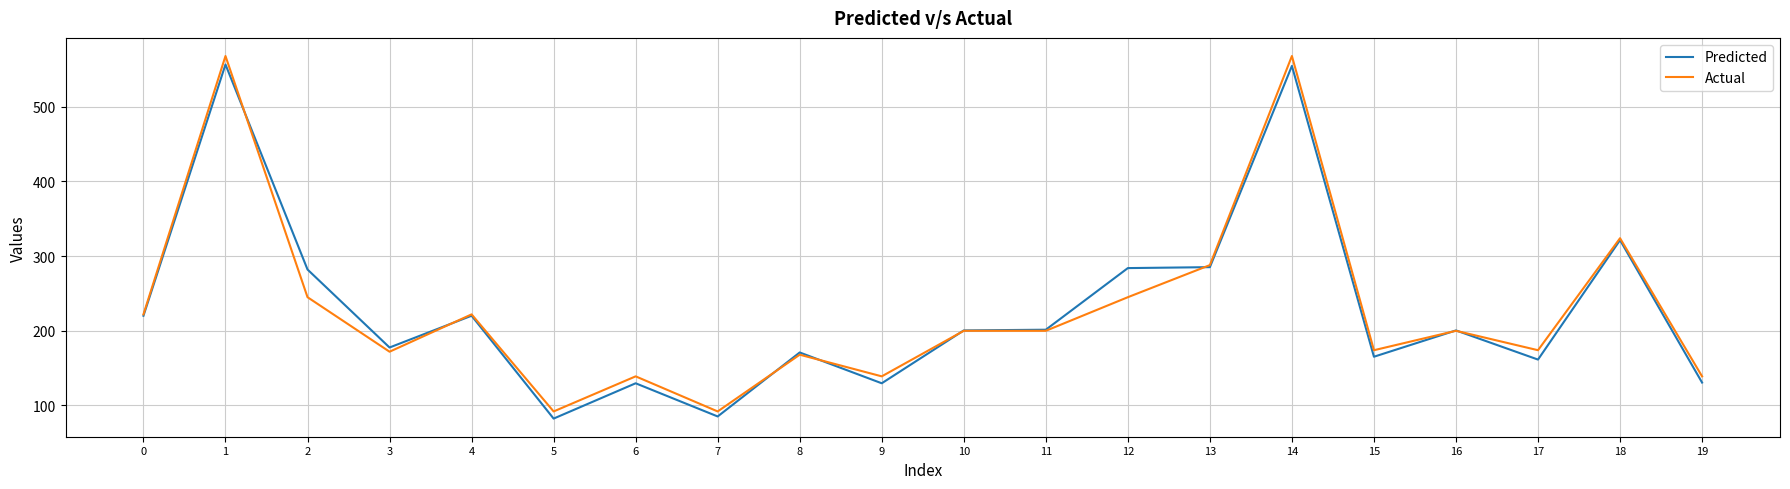

What is the greatest value displayed?

568.0